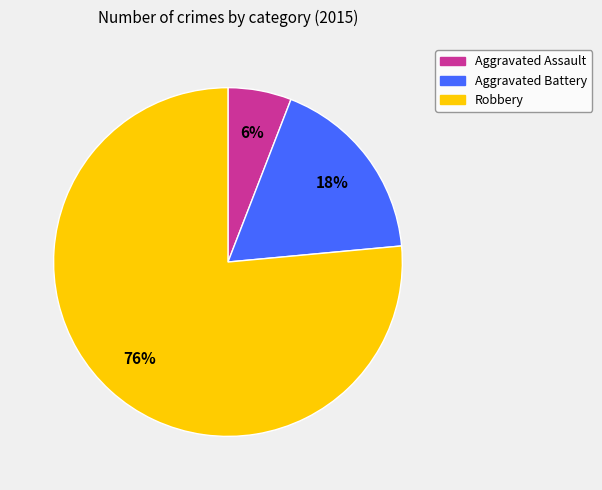

Is it true that Robbery is 76% of the pie?

True